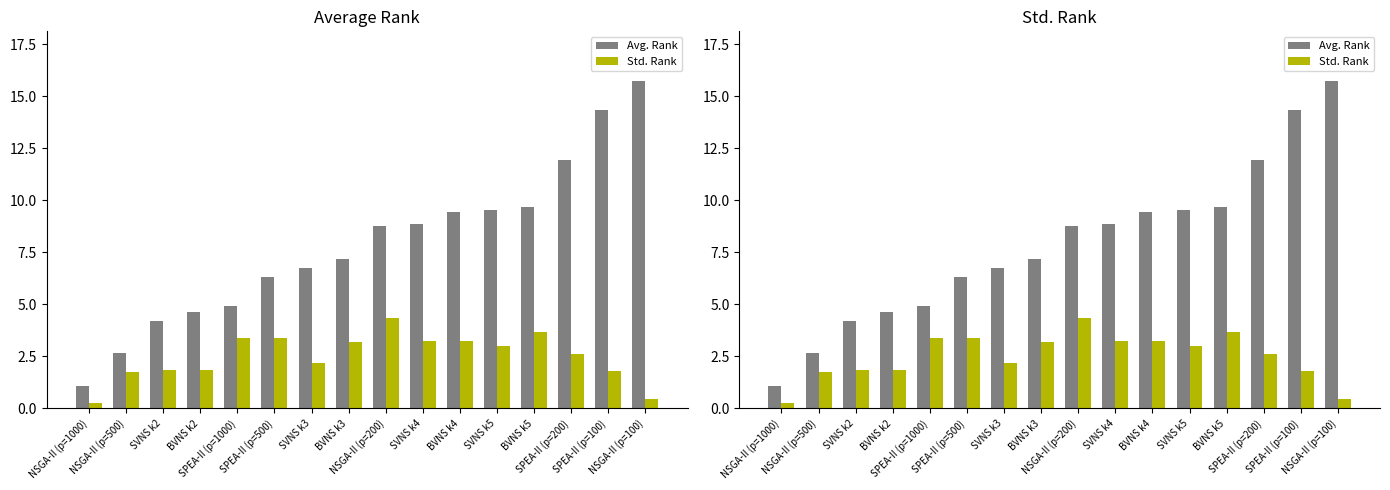

What is the sum of the Avg. Rank values at SVNS k4 and SPEA-II (p=200)?

20.8